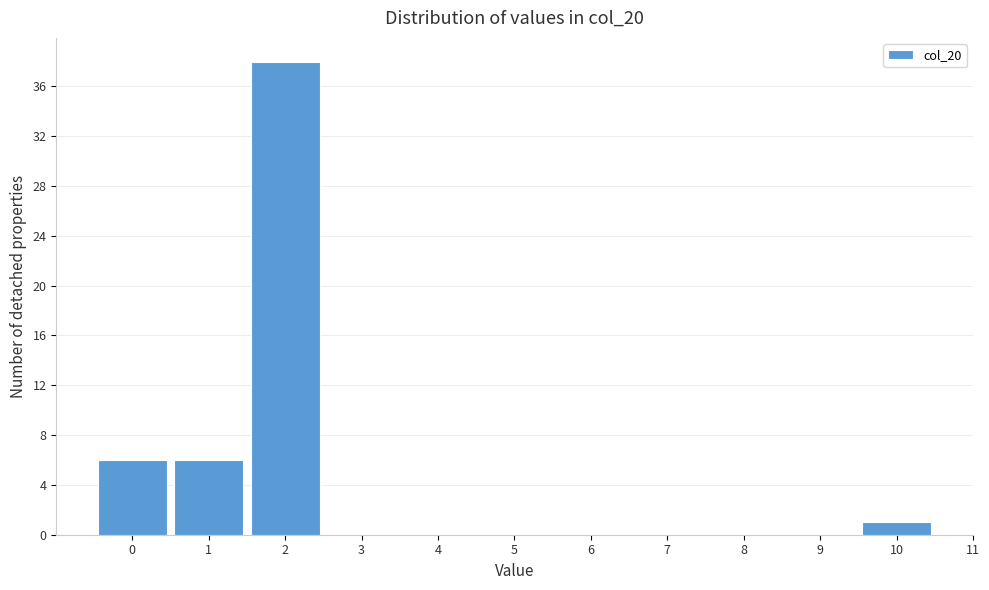

Over which range of the x-axis is the bar tallest?

1.5 to 2.5